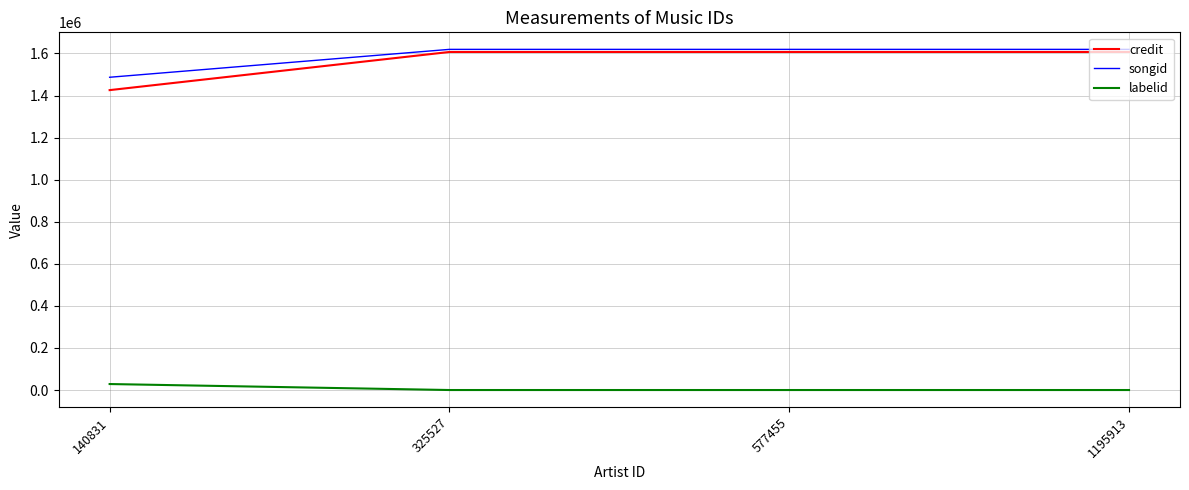

What is the spread (max minus min) of values at 325527?

1619491